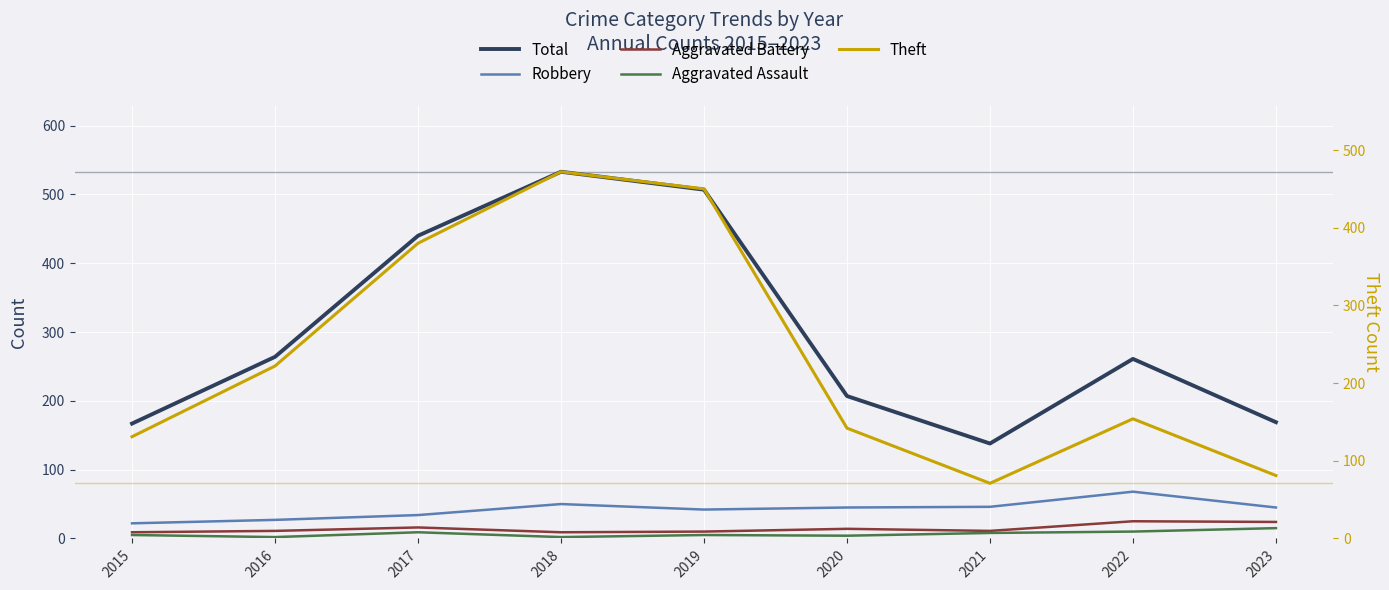

What is the difference between the Robbery values at 2023 and 2015?

23